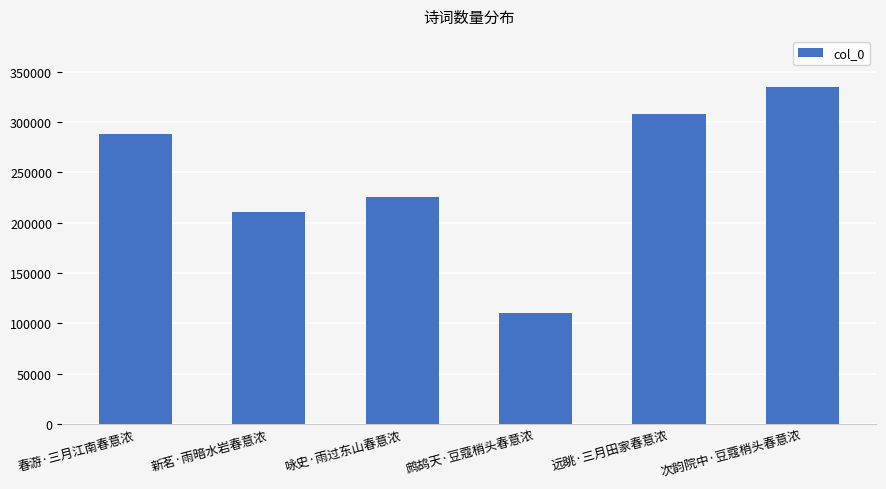

Which has a higher value, 次韵院中·豆蔻梢头春意浓 or 咏史·雨过东山春意浓?

次韵院中·豆蔻梢头春意浓